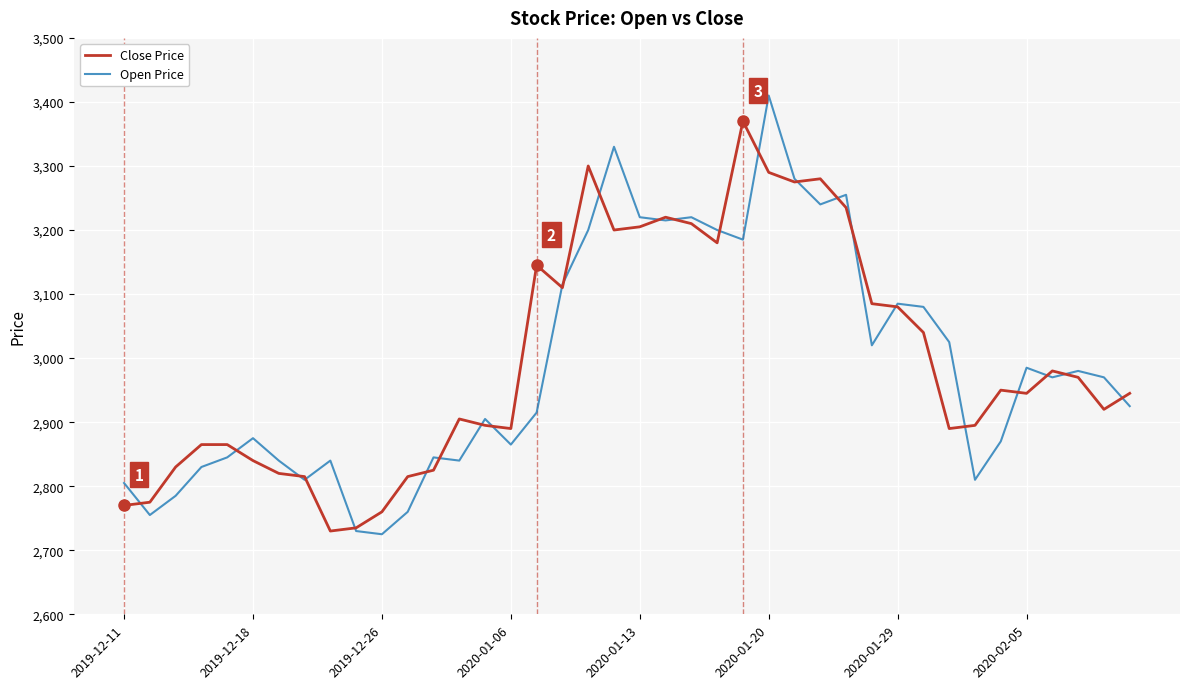

What is the highest value of the Open Price series?

3410